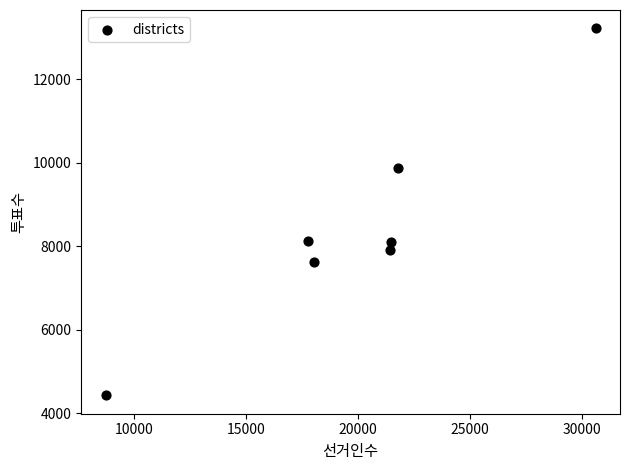

What is the average Y value?

8464